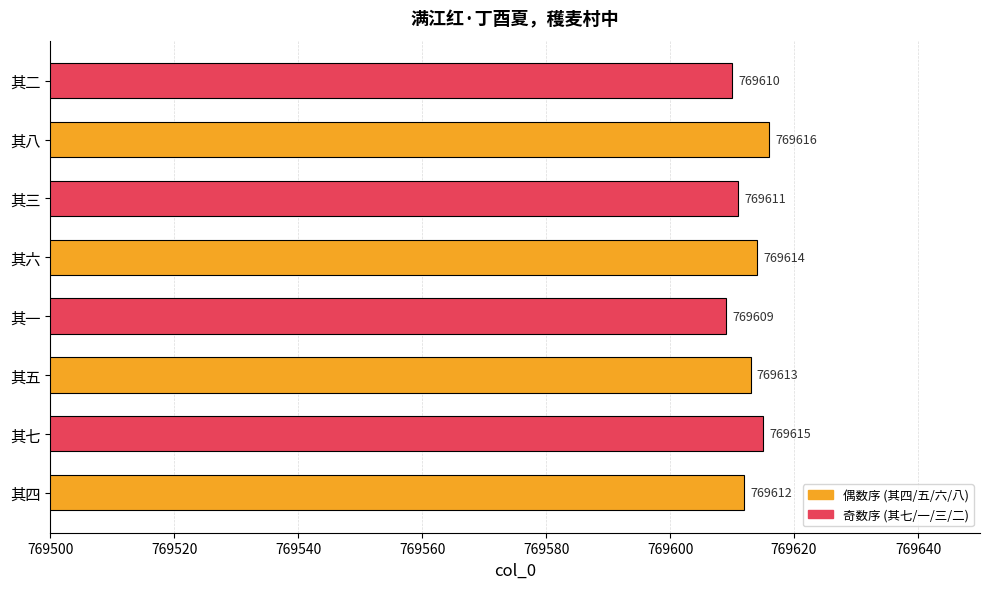

The chart shows a value of 769612 at 其四. True or false?

True